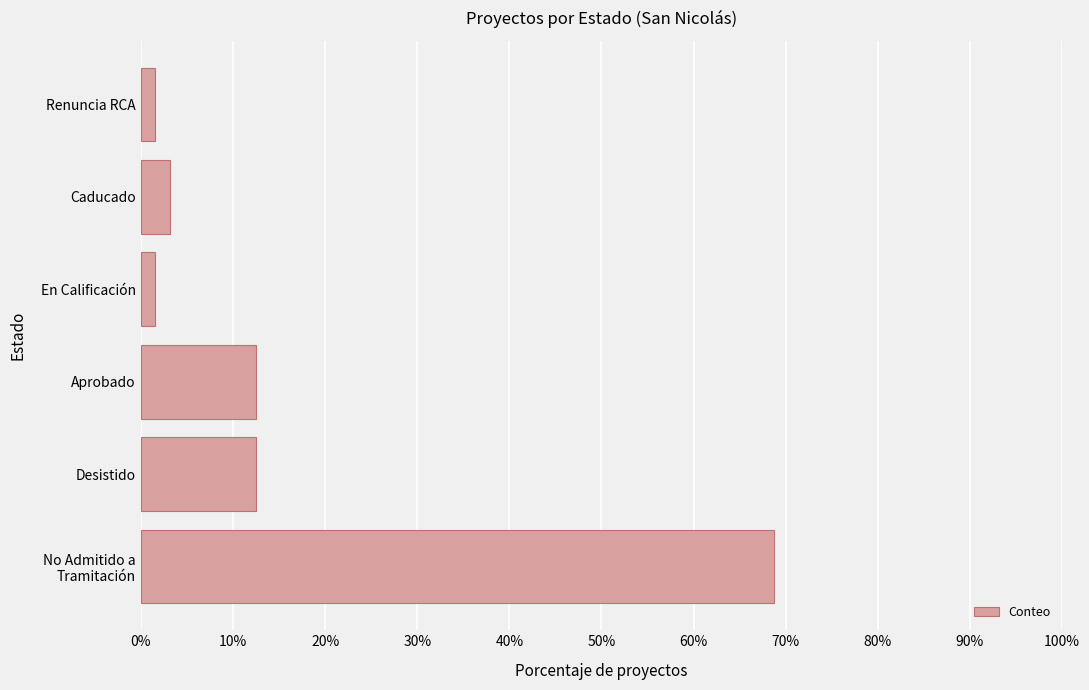

What is the sum of all values?

1.0